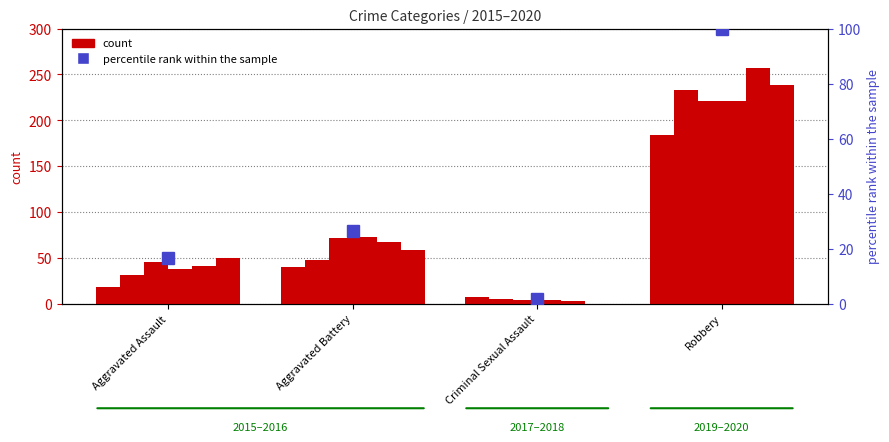

Reading left to right, extract all data points from this chart.

2015: Aggravated Assault=18	Aggravated Battery=40	Criminal Sexual Assault=7	Robbery=184
2016: Aggravated Assault=31	Aggravated Battery=48	Criminal Sexual Assault=5	Robbery=233
2017: Aggravated Assault=46	Aggravated Battery=72	Criminal Sexual Assault=4	Robbery=221
2018: Aggravated Assault=38	Aggravated Battery=73	Criminal Sexual Assault=4	Robbery=221
2019: Aggravated Assault=41	Aggravated Battery=67	Criminal Sexual Assault=3	Robbery=257
2020: Aggravated Assault=50	Aggravated Battery=59	Criminal Sexual Assault=0	Robbery=239